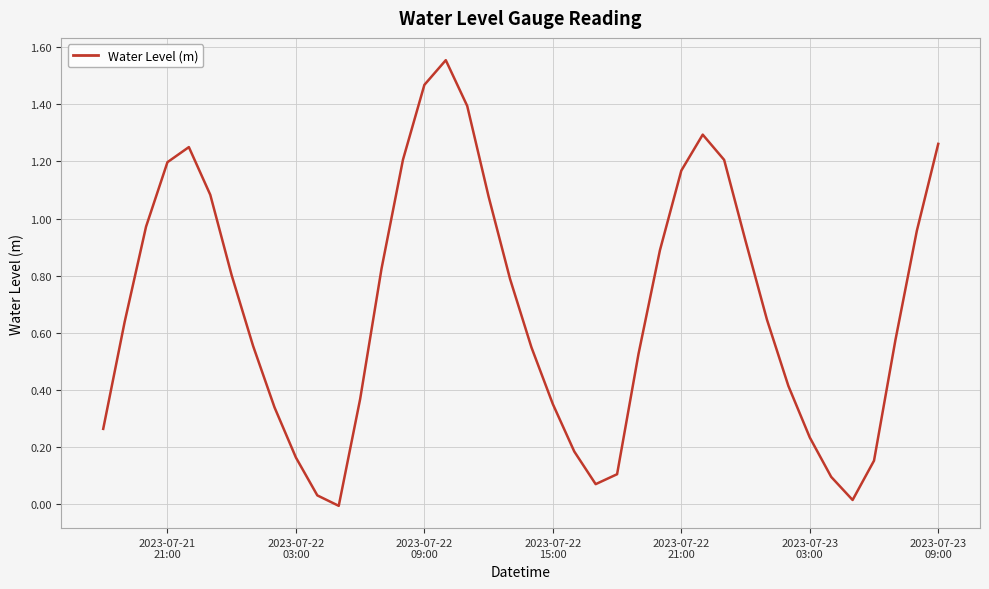

How many points are lower than both their immediate neighbors (excluding endpoints)?

3